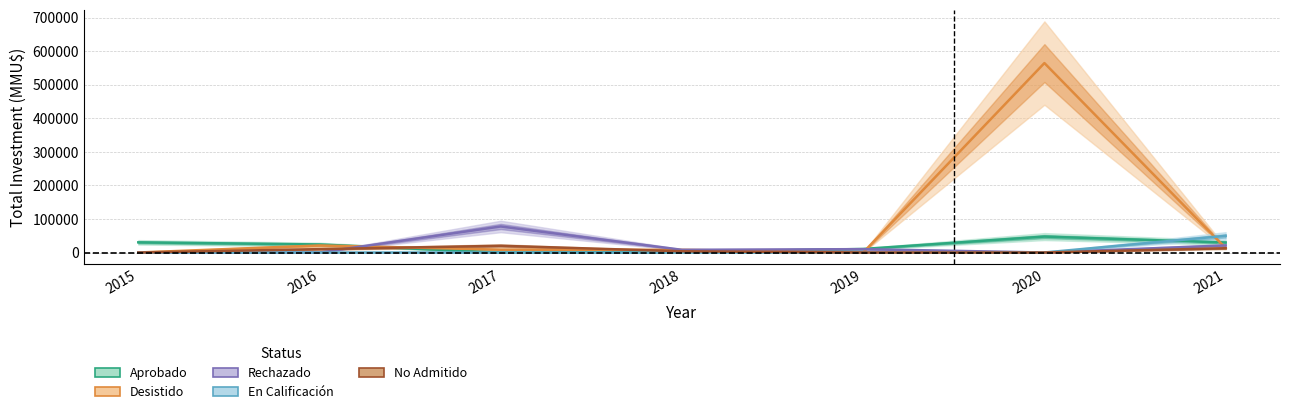

How many values in the Aprobado series exceed 24000?

3